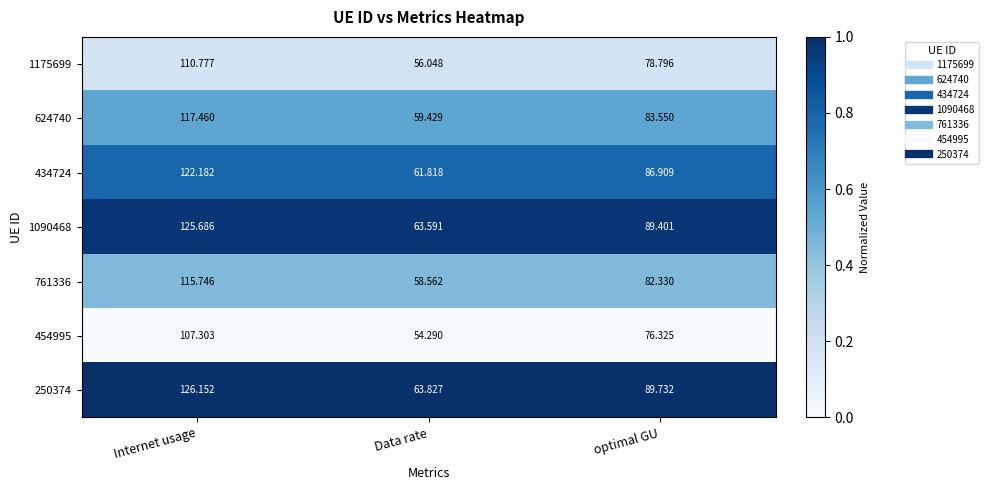

What is the spread (max minus min) of values at optimal GU?

13.4